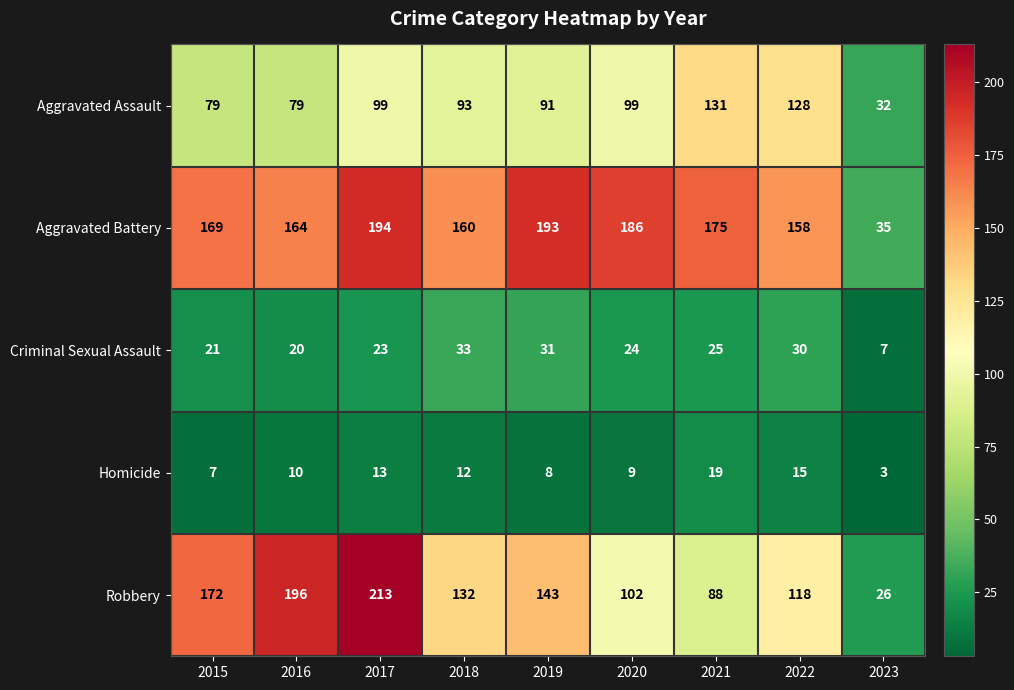

What is the difference between the highest and lowest values at 2022?

143